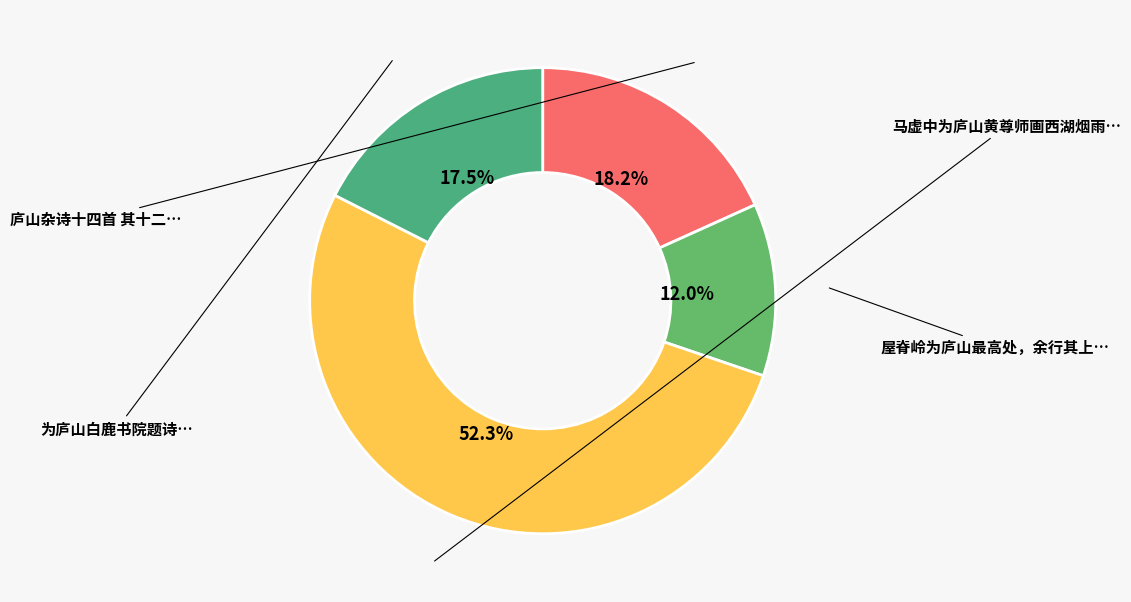

To the nearest percent, what is the difference between the largest and smallest slice percentages?

40%